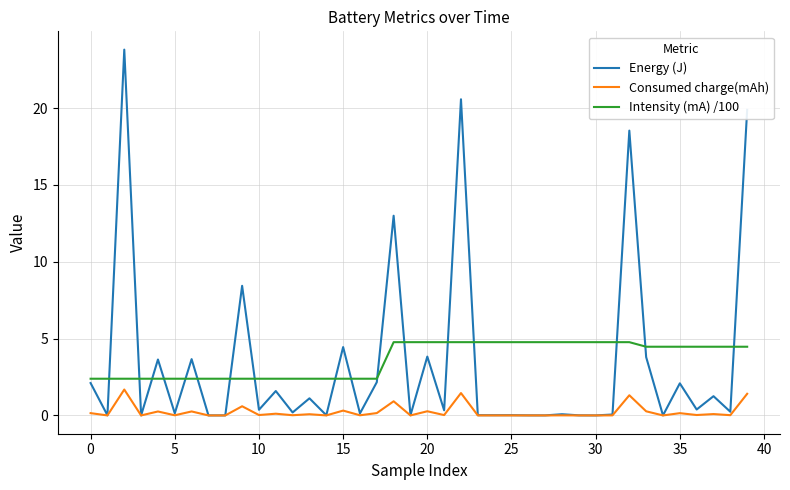

Which series has the largest range (max minus min)?

Energy (J)